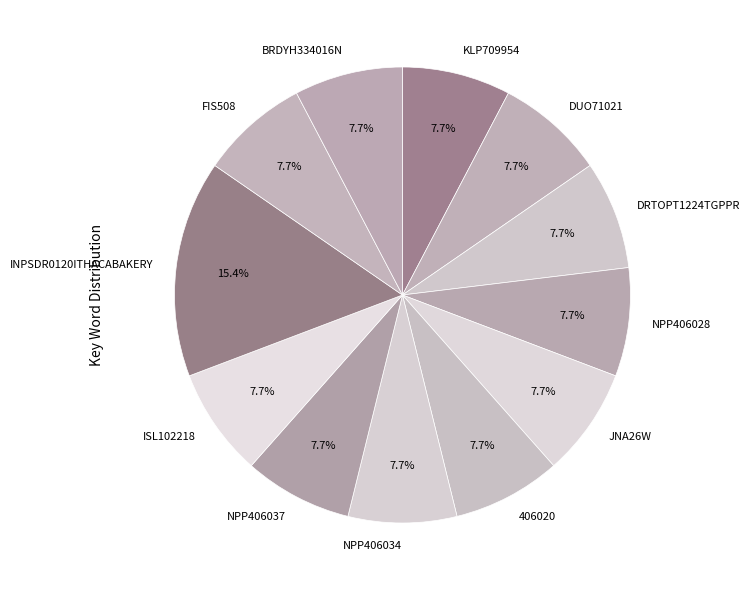

Is there any slice that represents more than half of the pie?

No